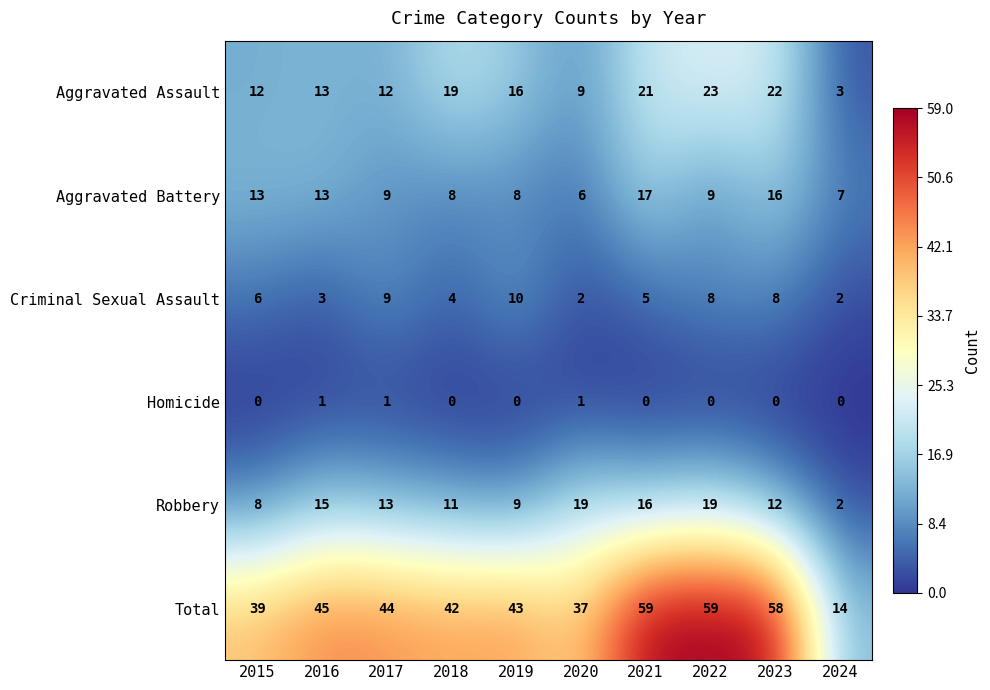

True or false: Criminal Sexual Assault has a value of 2 at 2024.

True